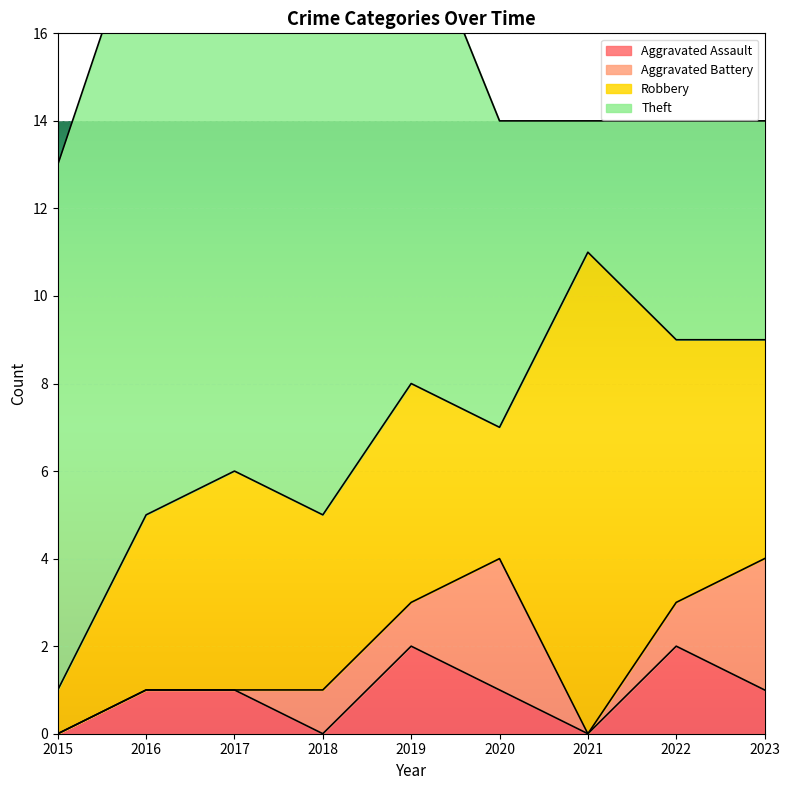

Between 2015 and 2019, which series saw the biggest shift?

Robbery